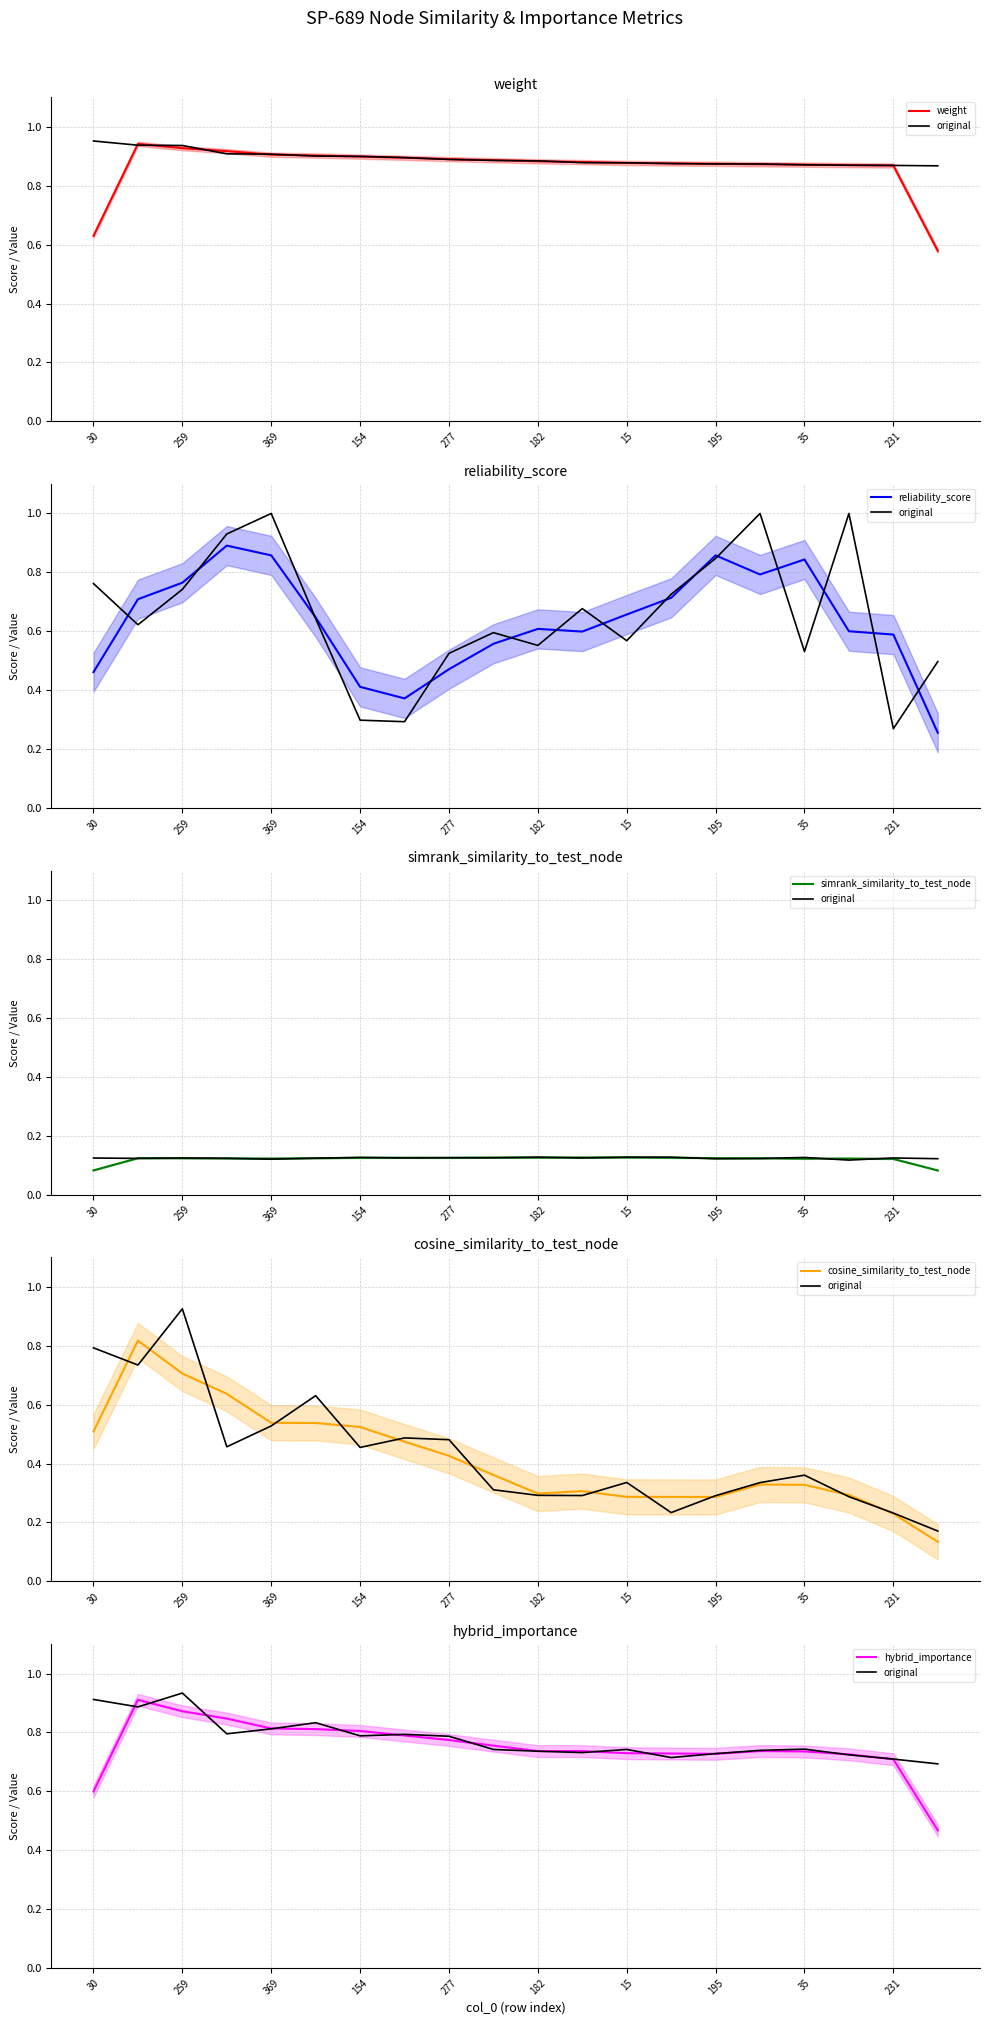

What is the minimum value for cosine_similarity_to_test_node?

0.1